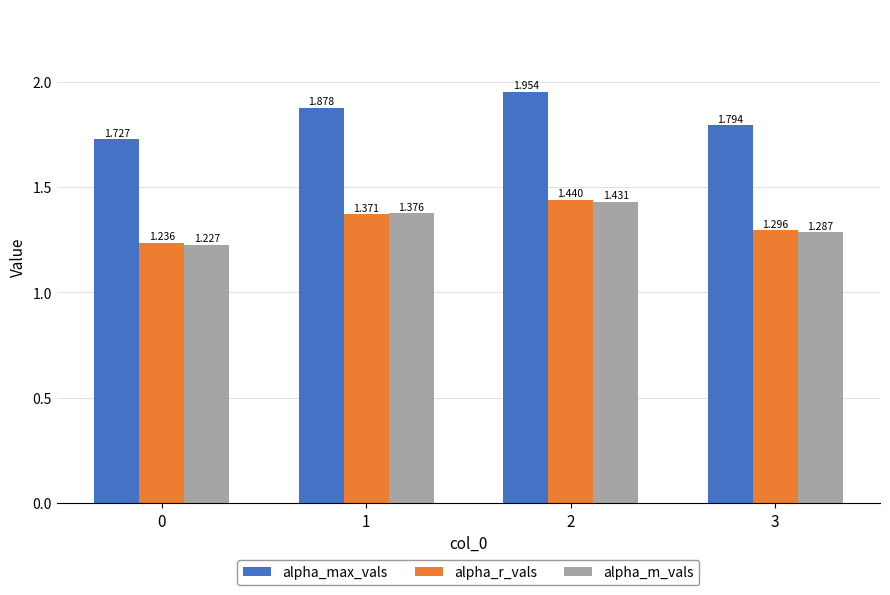

What is the approximate value of alpha_max_vals at 3?

1.8